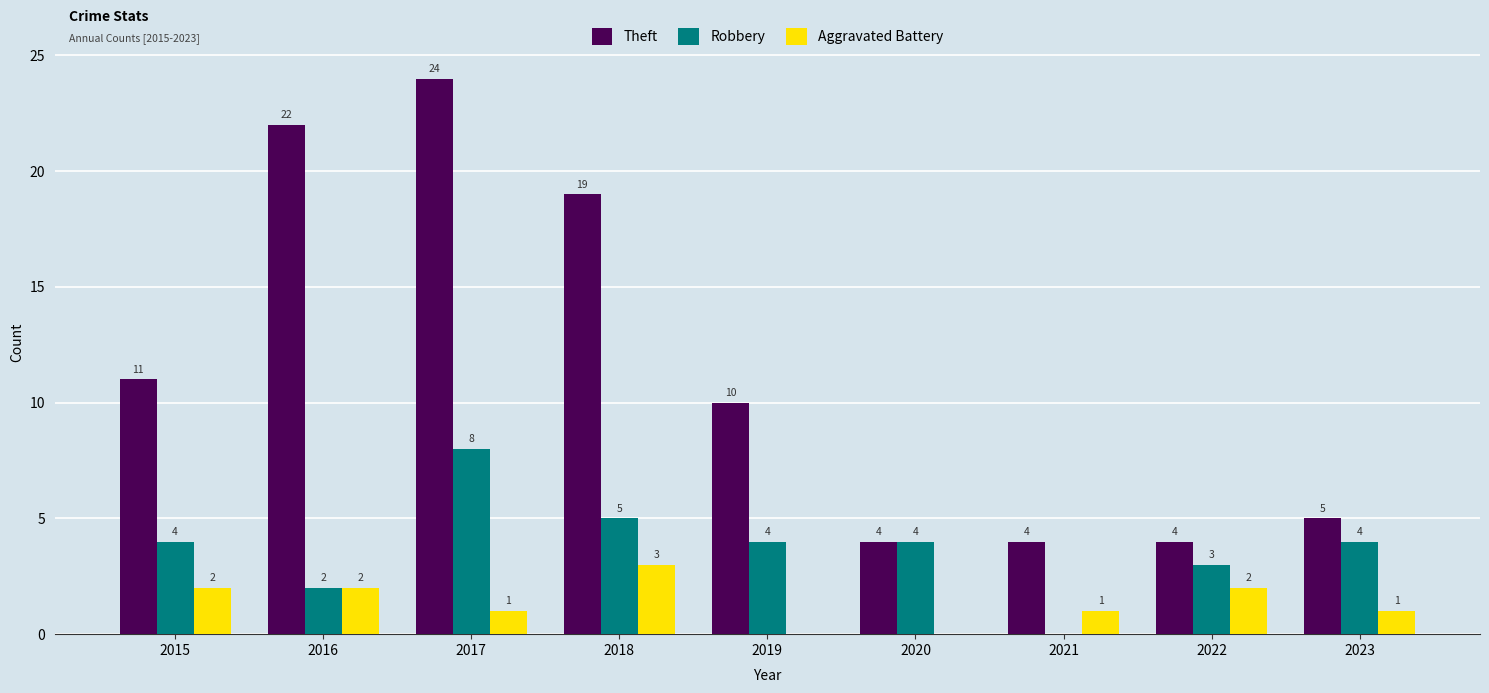

What are all the series names shown in the legend?

Theft, Robbery, Aggravated Battery